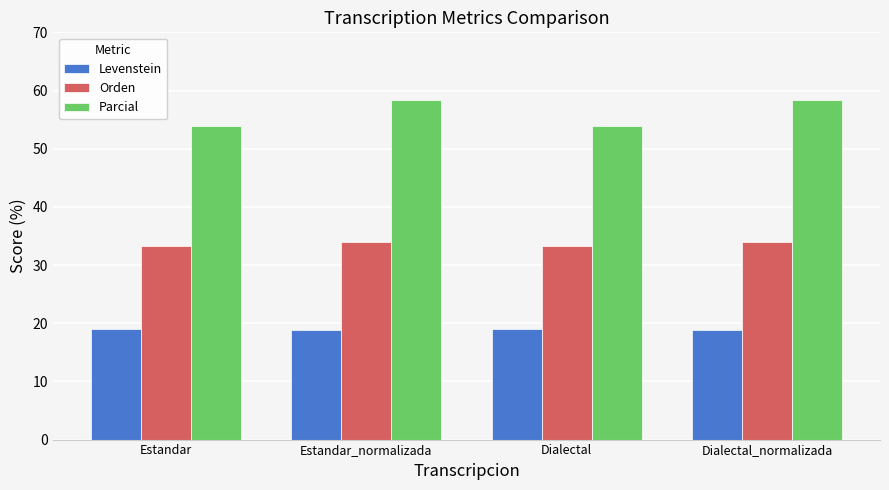

Is the value of Parcial at Estandar_normalizada greater than the value of Orden at Estandar_normalizada?

Yes